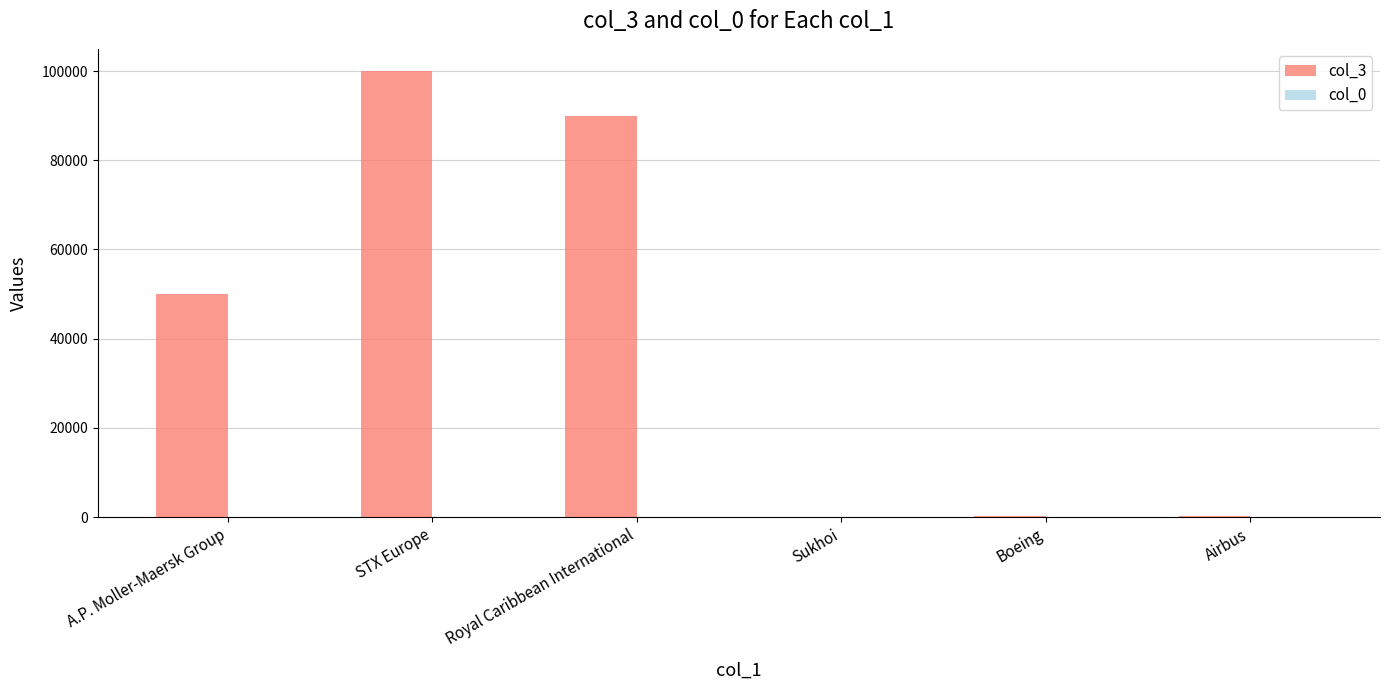

What is the sum of the col_3 values at Airbus and STX Europe?

100220